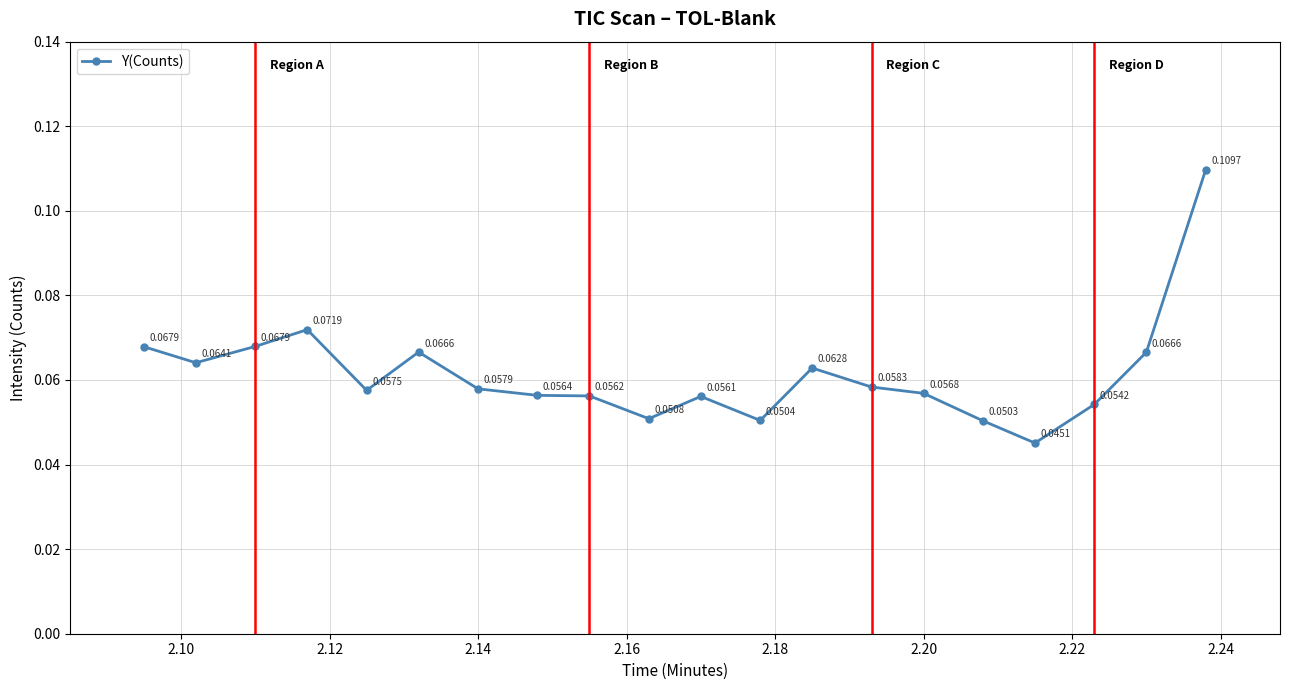

What is the sum of all values?

1.2